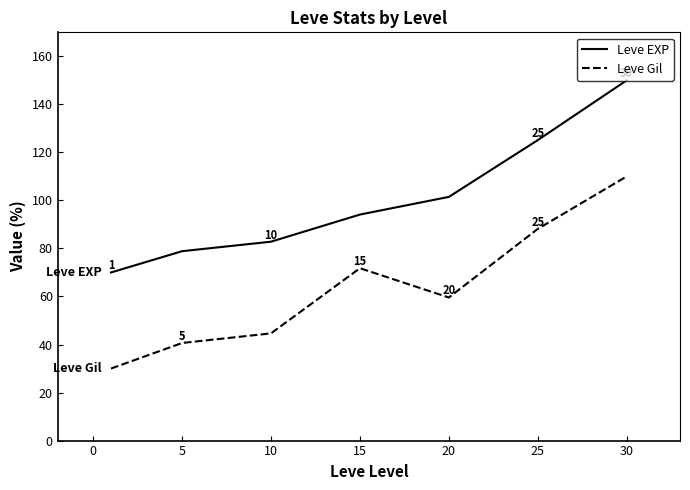

Count the number of data series in this chart.

2